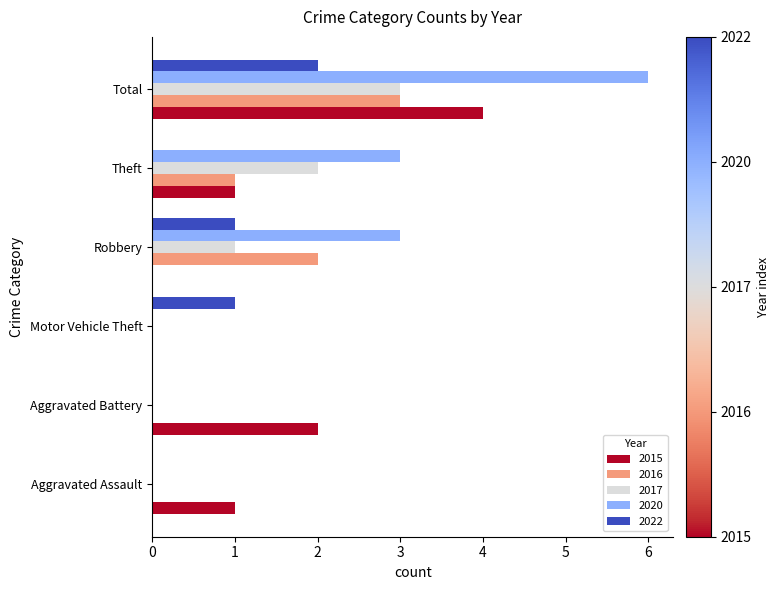

What are all the series names shown in the legend?

2015, 2016, 2017, 2020, 2022